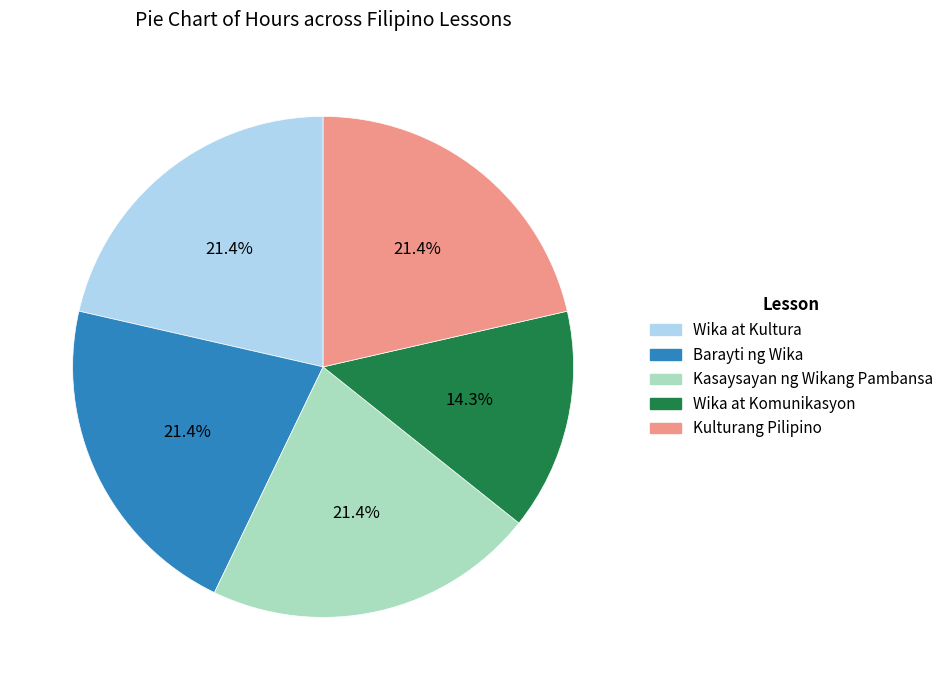

Does any single category account for the majority?

No